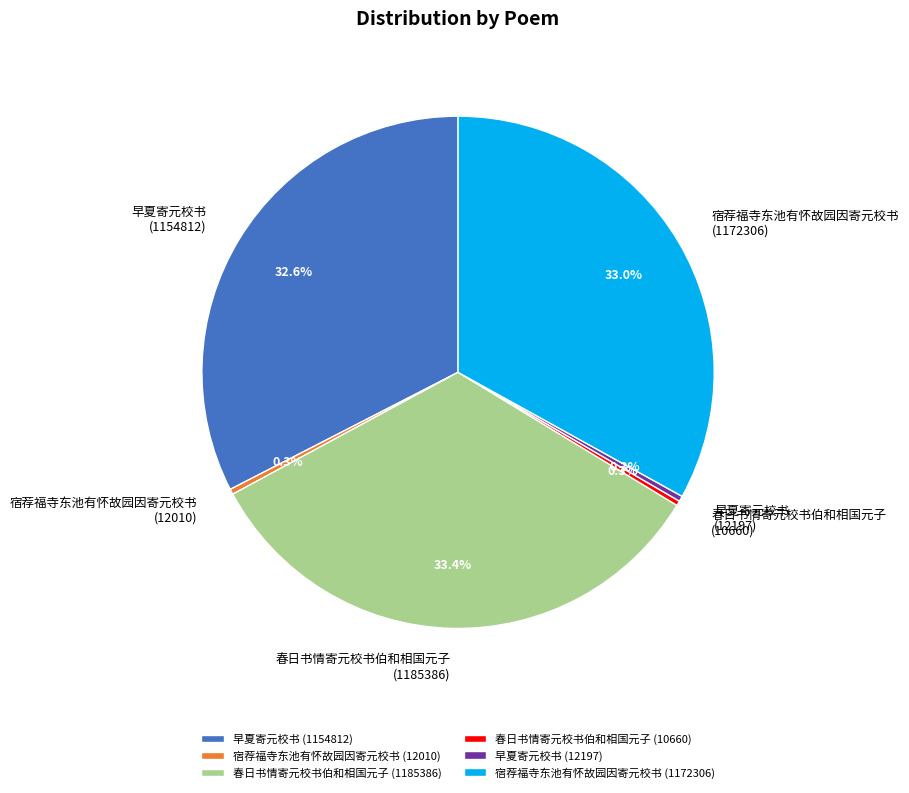

Approximately how many times larger is the value at 宿荐福寺东池有怀故园因寄元校书 (12010) compared to 春日书情寄元校书伯和相国元子 (10660)?

1.1